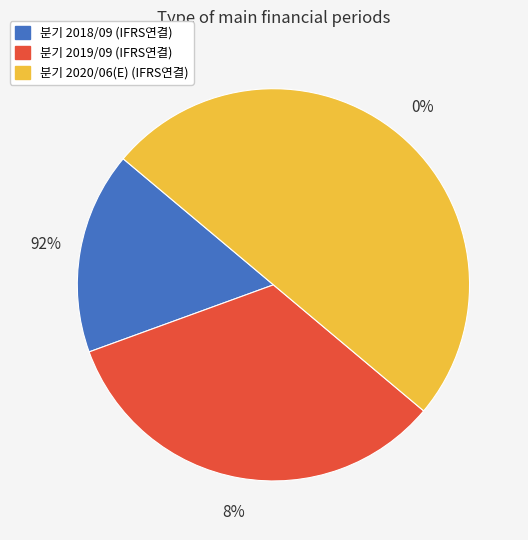

Is the sum of 분기 2019/09 (IFRS연결) and 분기 2018/09 (IFRS연결) greater than half?

No